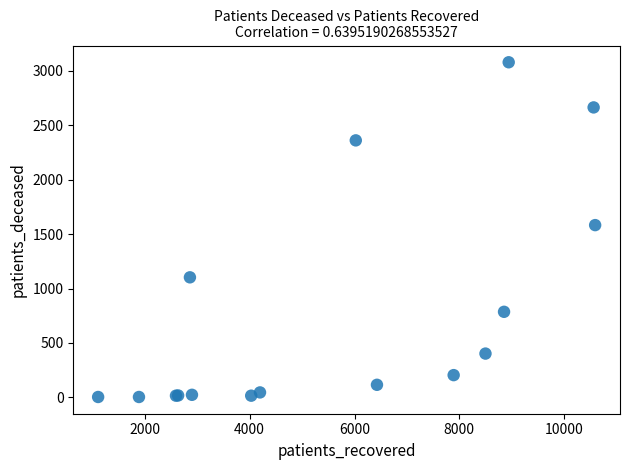

What Y value in the scatter plot is closest to 1541?

1583